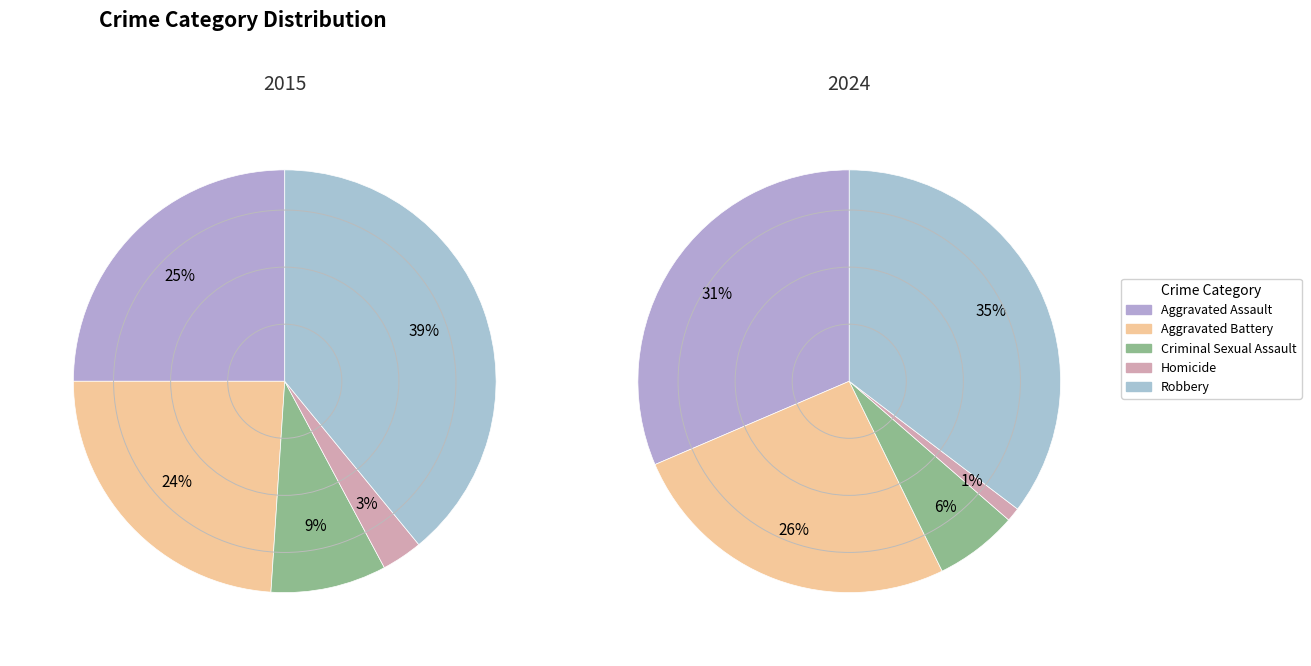

The values_2015 slice represents 37% of the pie. True or false?

False